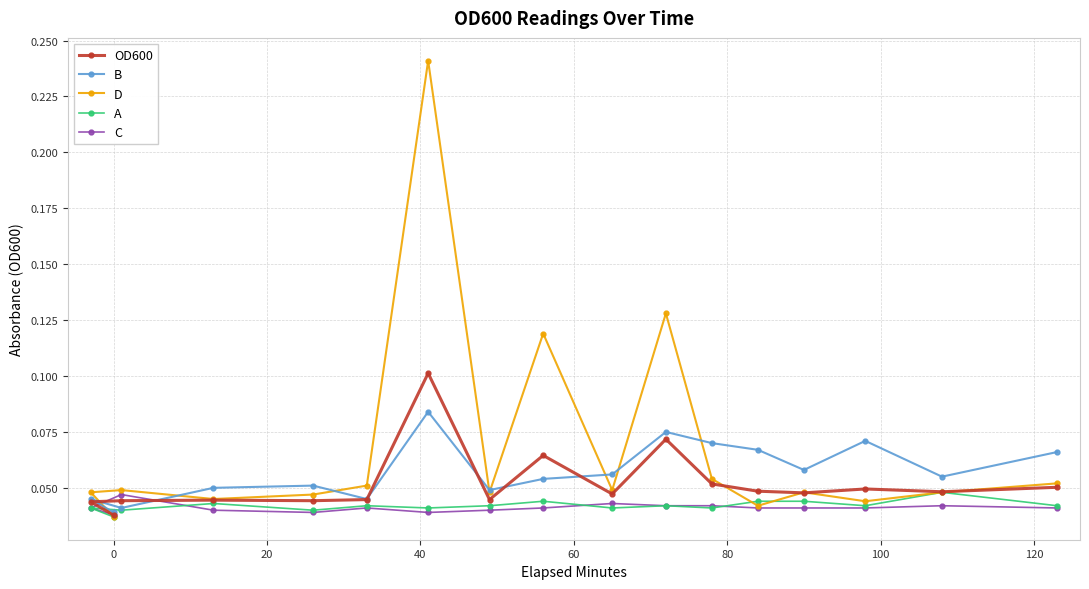

What are all the series names shown in the legend?

OD600, B, D, A, C